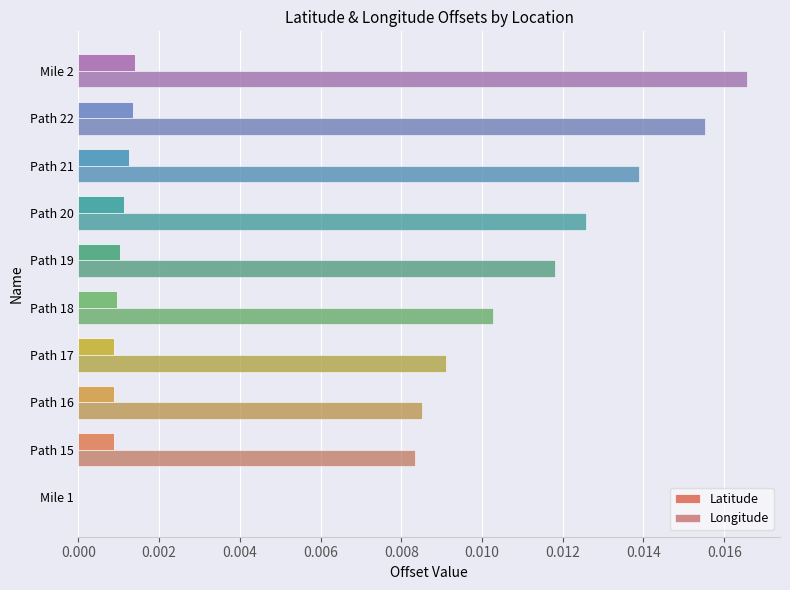

How many values in Latitude are above zero?

9